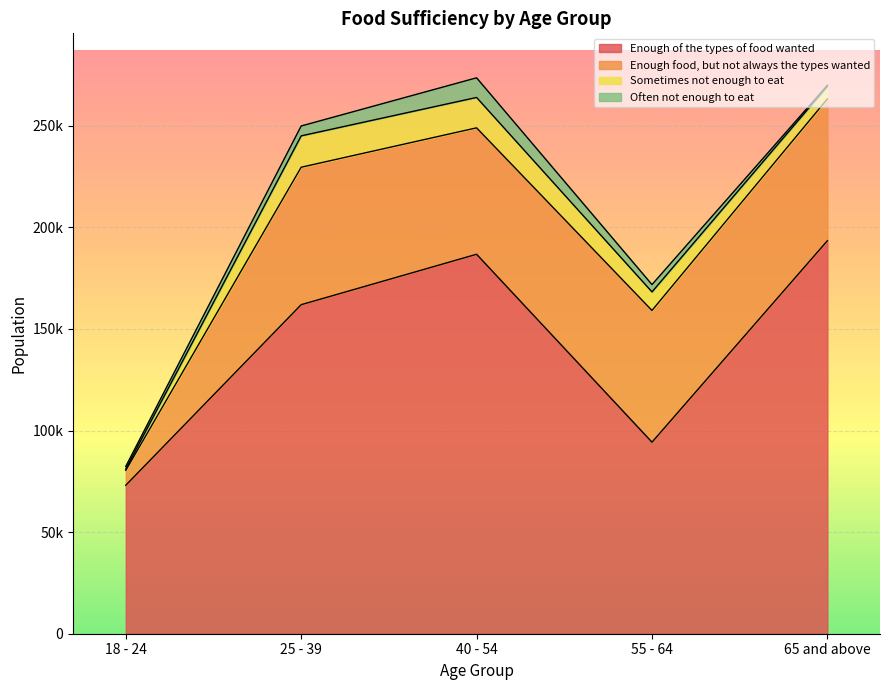

What value does the Often not enough to eat series have at 25 - 39, to the nearest 100?

4900